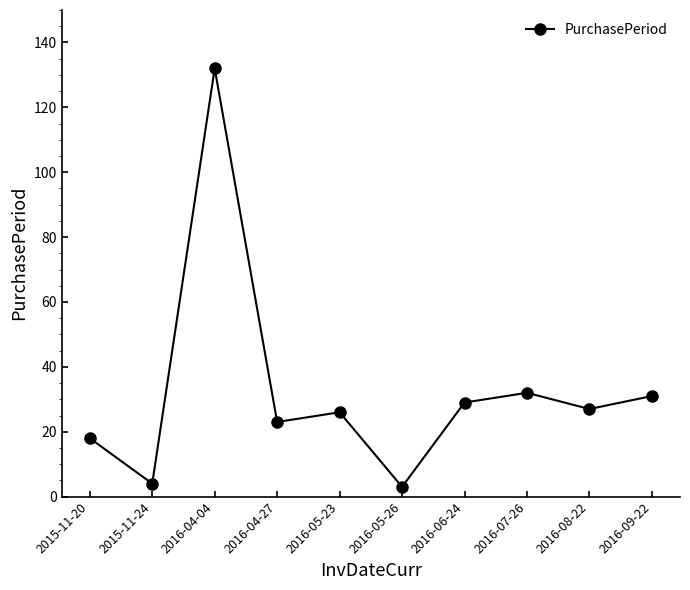

Reading left to right, list all the values displayed in this chart.

18	4	132	23	26	3	29	32	27	31